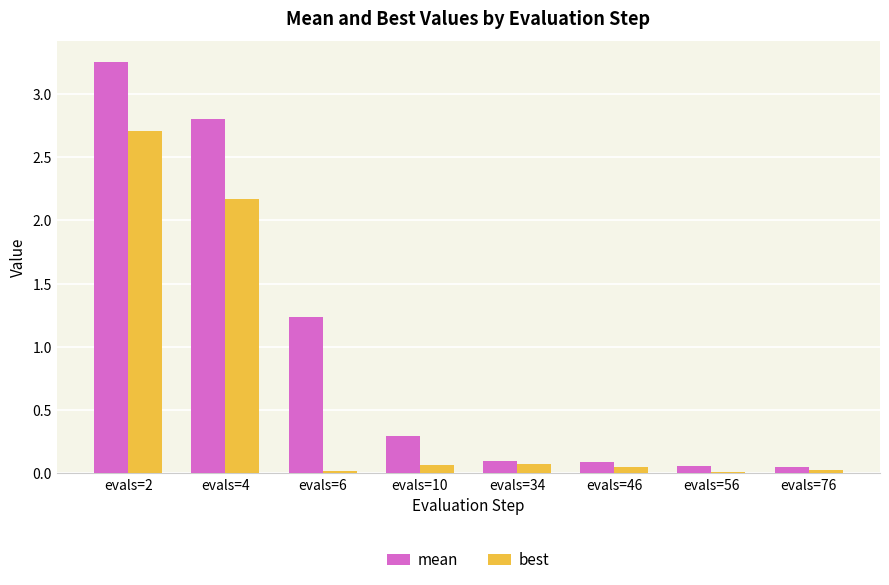

The value of best at evals=10 is 0.1. True or false?

True